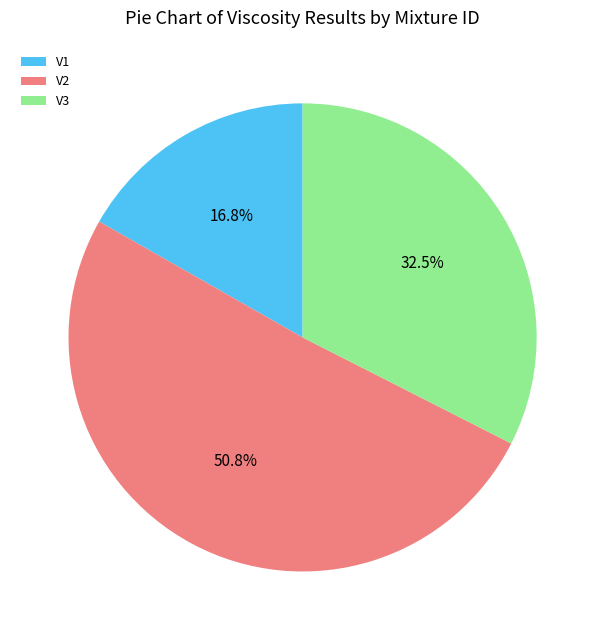

Is it true that V2 is 51% of the pie?

True